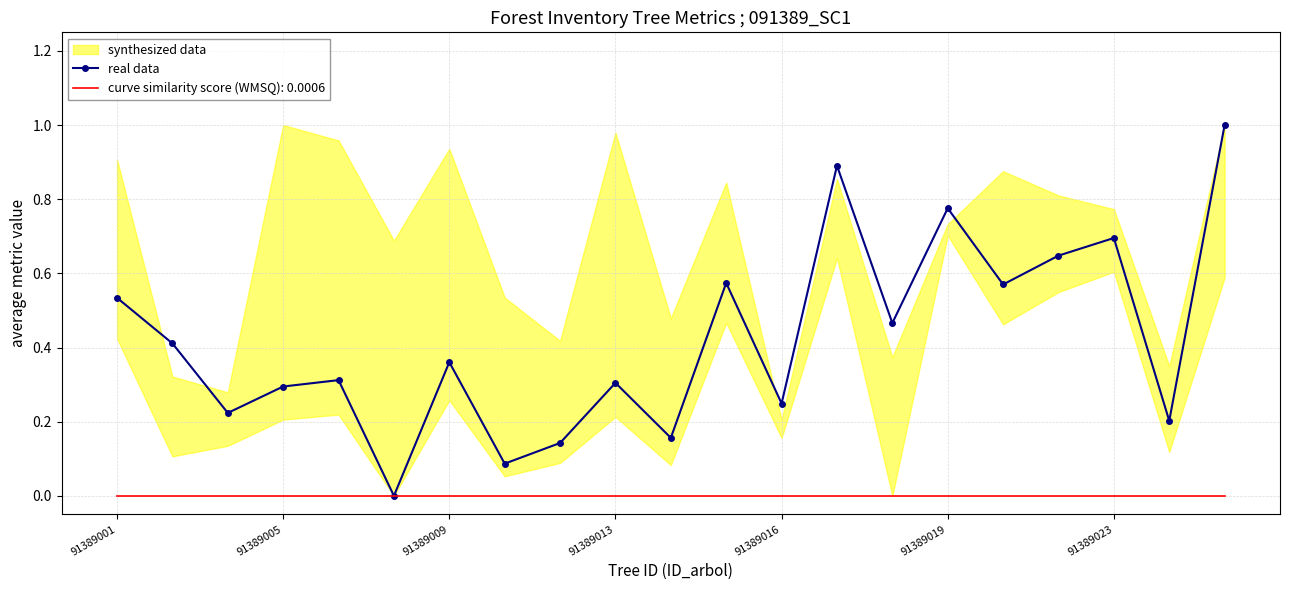

What is the maximum value shown in the chart?

1.0